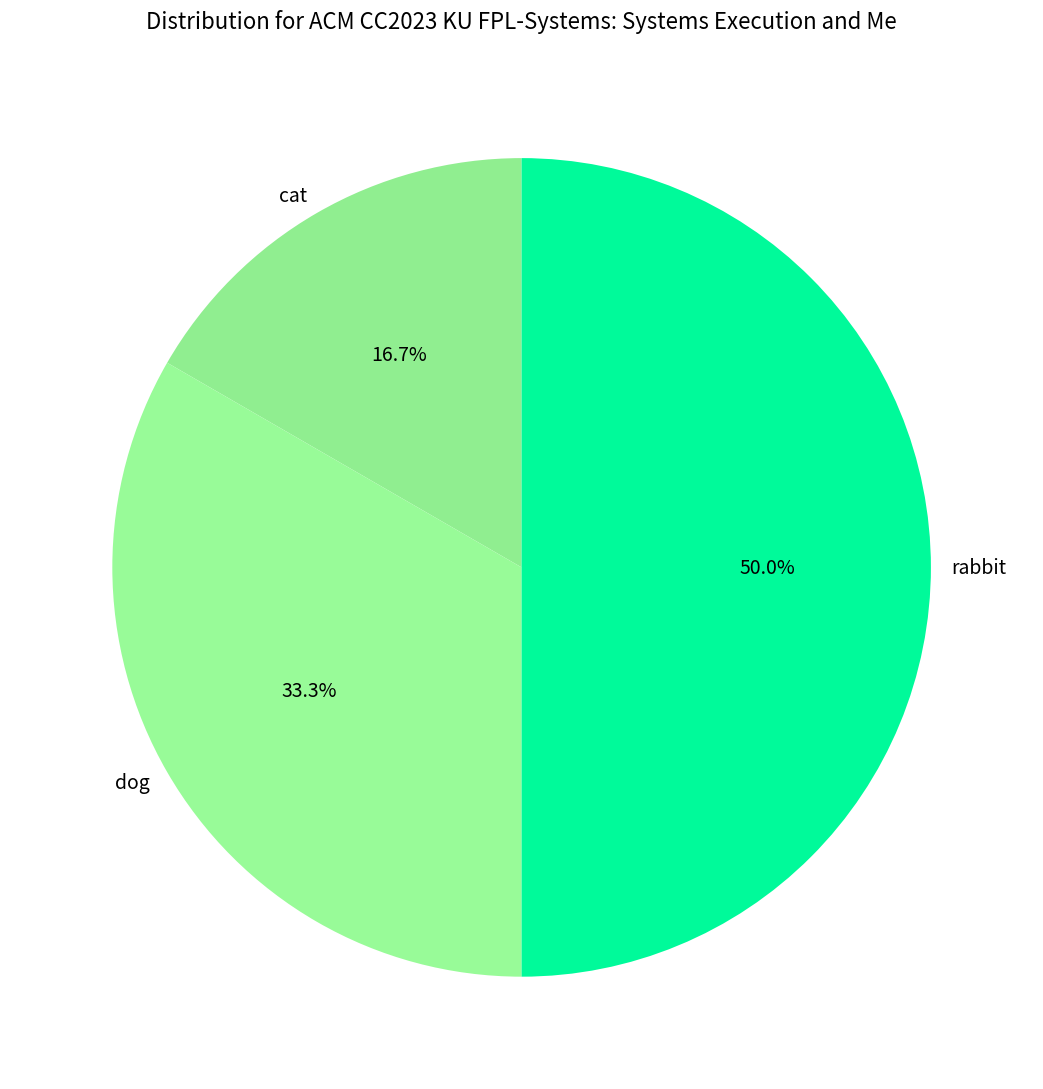

What is the ratio of the value at dog to the value at rabbit?

0.7